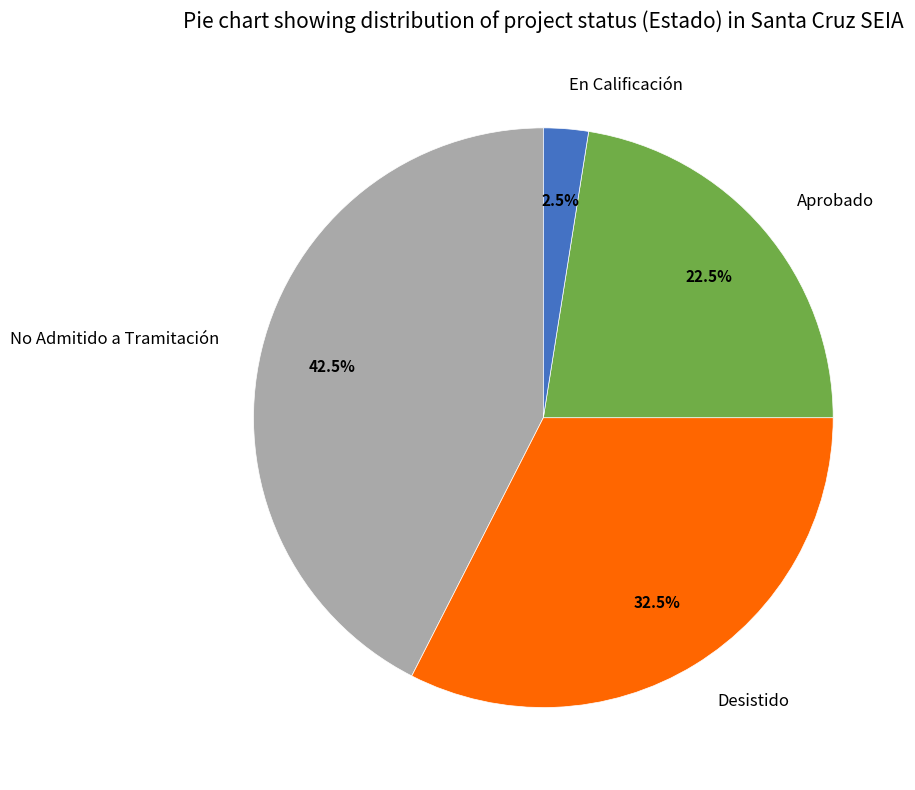

Which has a higher value, Desistido or En Calificación?

Desistido